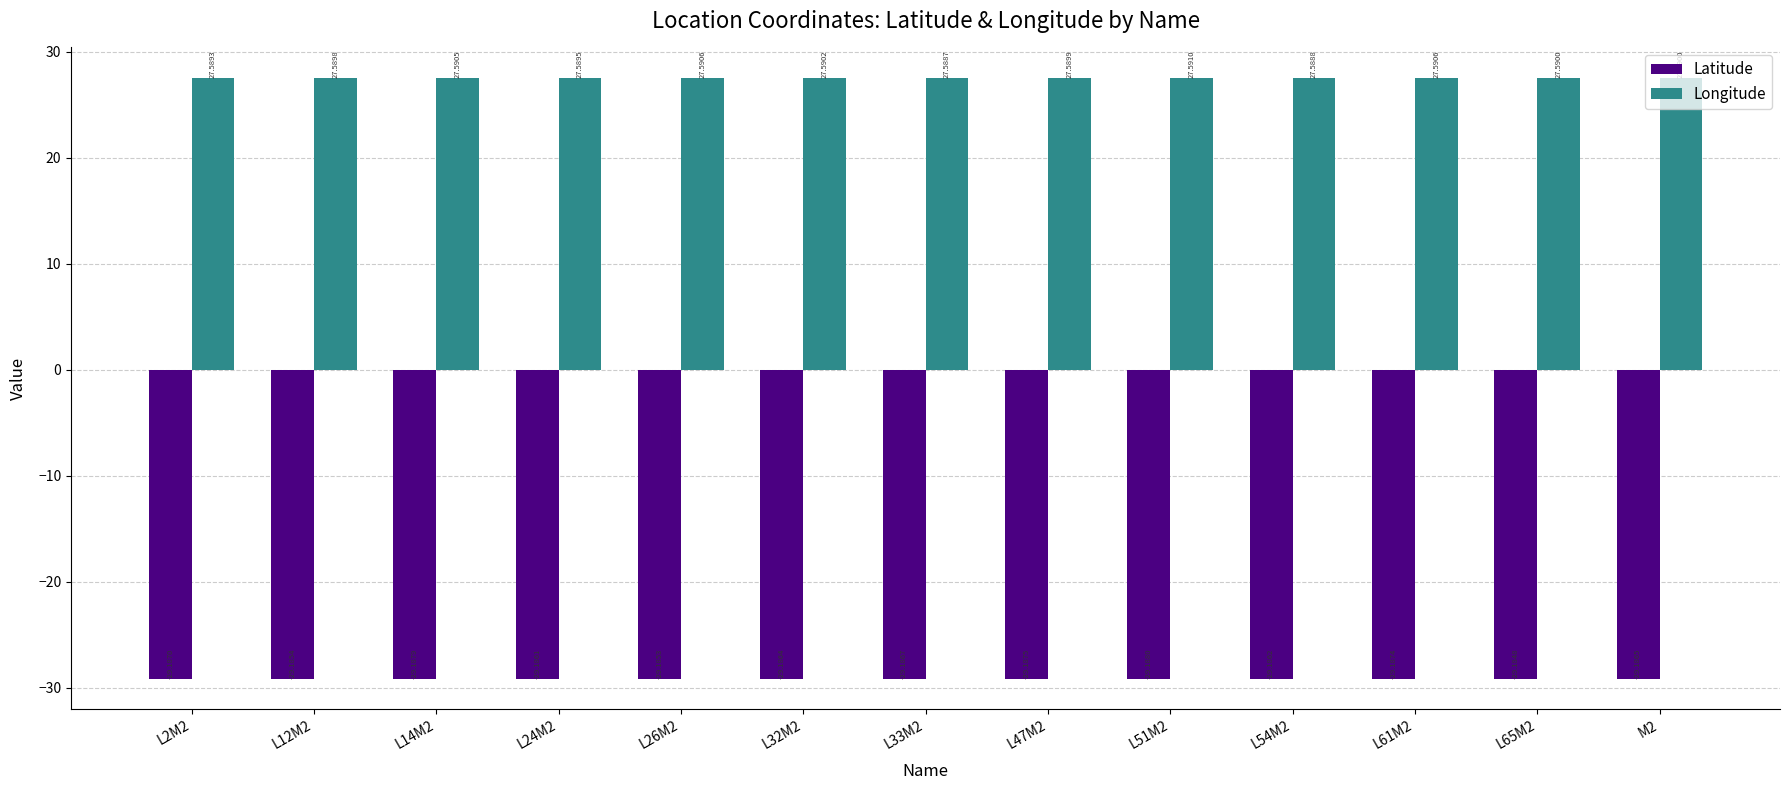

How many groups of bars are there?

13